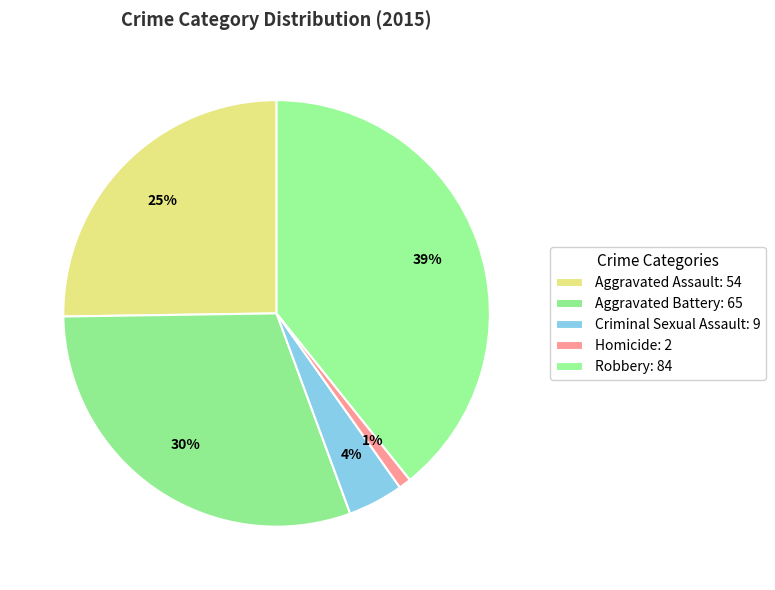

How many segments does this pie chart have?

5